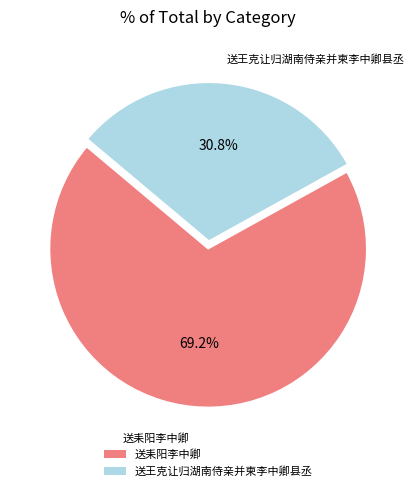

What percentage is the 送王克让归湖南侍亲并柬李中卿县丞 slice, to the nearest percent?

31%